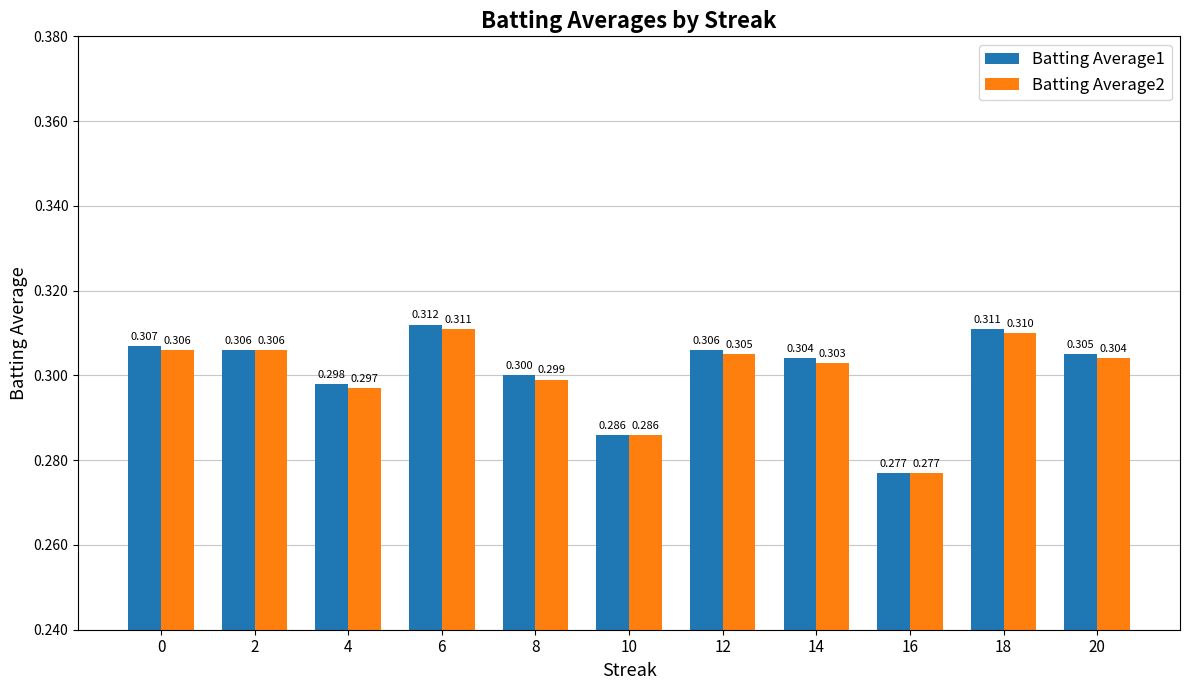

List the series in order of their peak value, highest first.

Batting Average1, Batting Average2